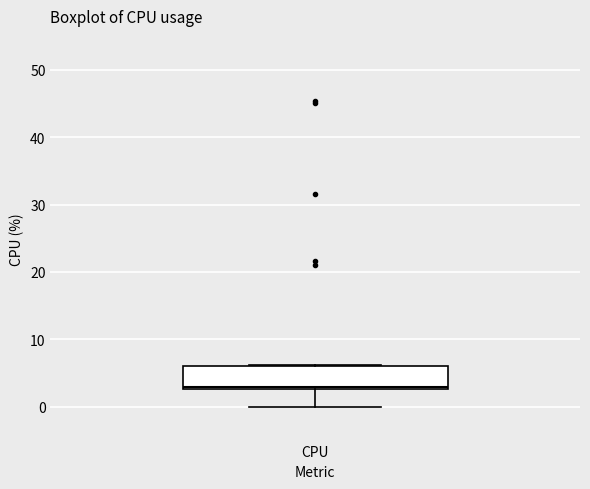

Transcribe this box plot: give where the median line is, the range the box spans, and where the two whiskers end, as read against the y-axis. The values are not printed on the chart, so give them approximately, as read against the axis.

median 3, box 3 to 6, whiskers 0 to 6